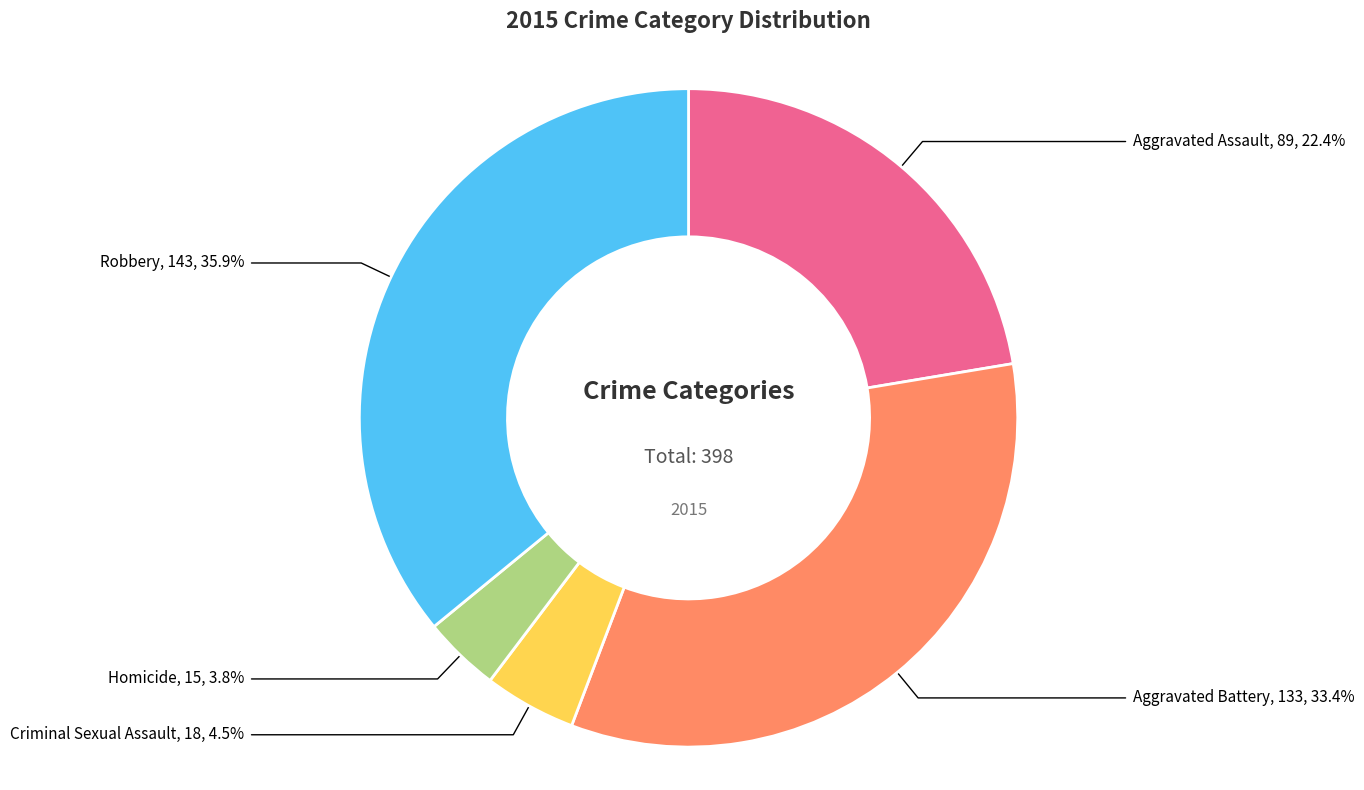

Does any single category account for the majority?

No